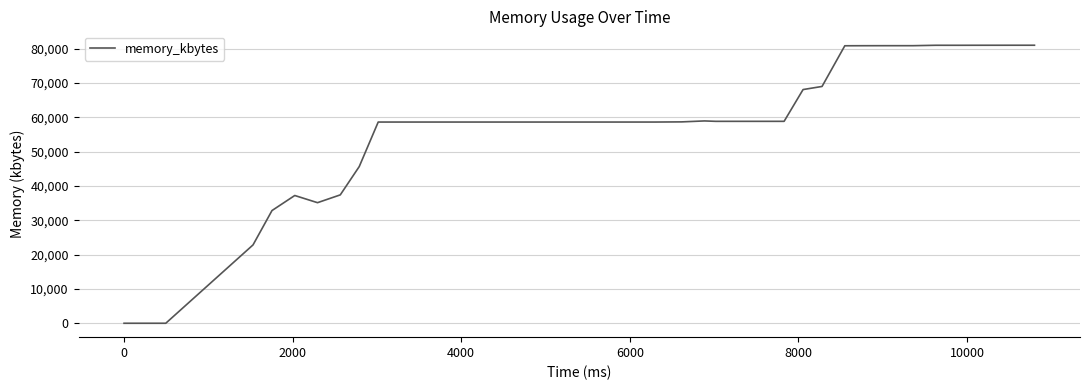

What is the greatest value displayed?

81048